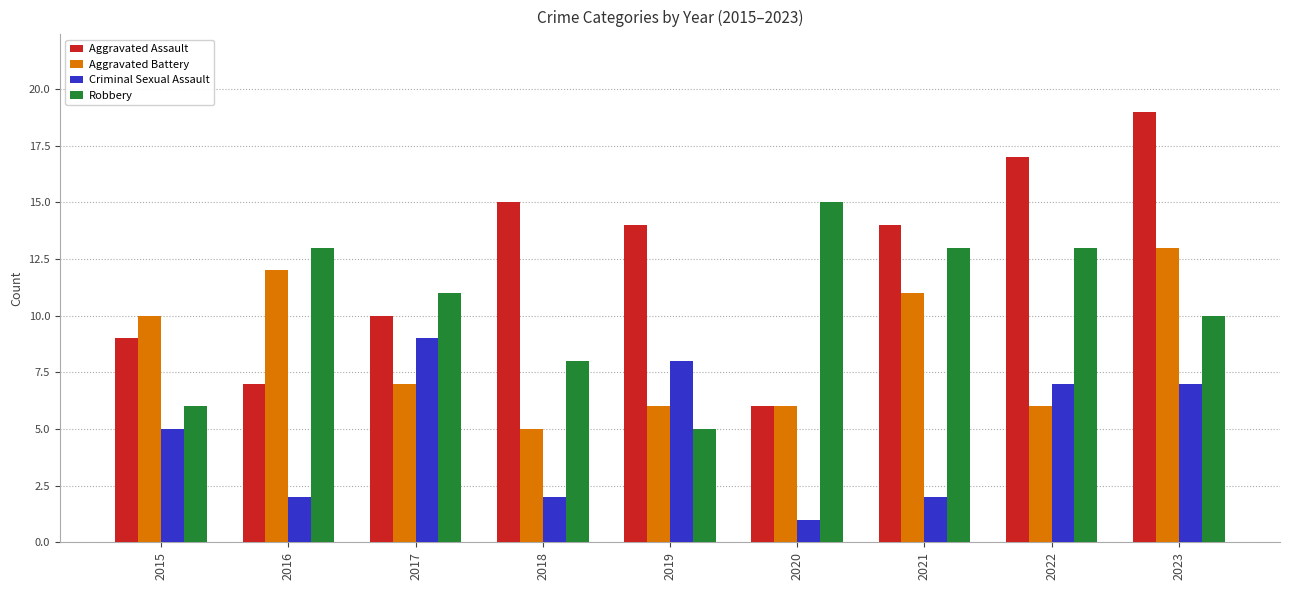

What is the value of the Aggravated Battery bar at the 3rd from the left?

7